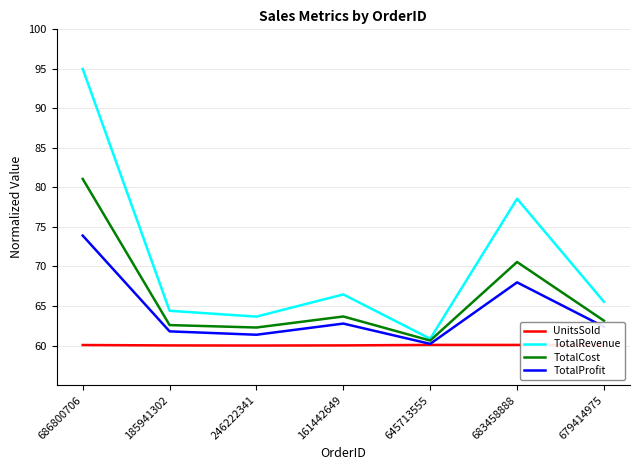

Rank the series by their maximum value, from lowest to highest.

UnitsSold, TotalProfit, TotalCost, TotalRevenue